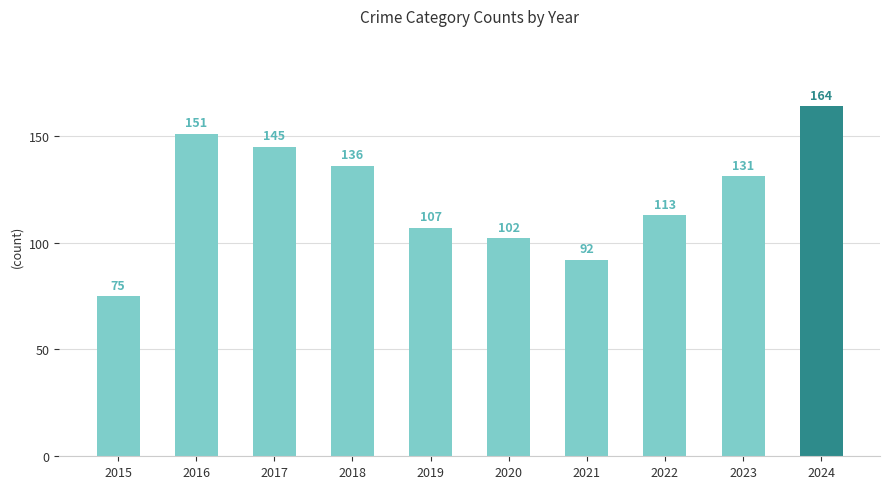

Reading right to left, list all the values displayed in this chart.

2024=164	2023=131	2022=113	2021=92	2020=102	2019=107	2018=136	2017=145	2016=151	2015=75